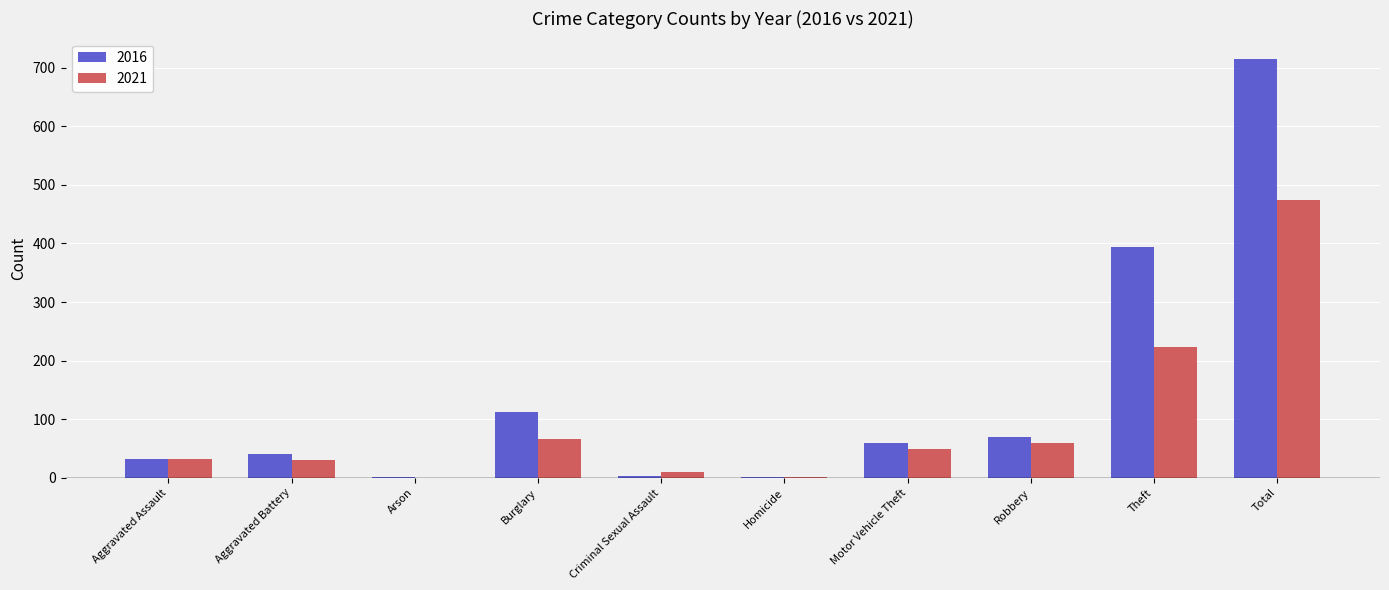

What is the sum of all 2021 values?

948